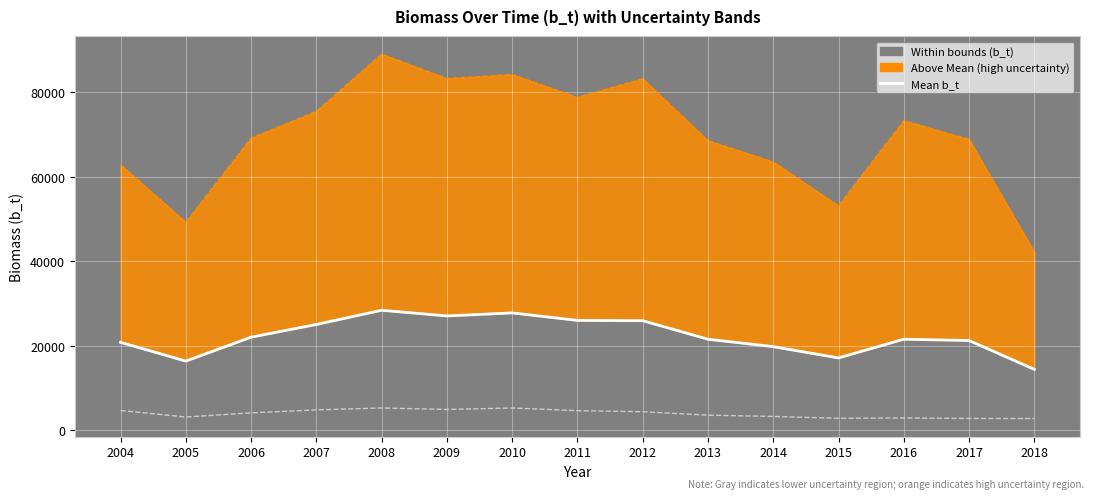

Is the value of Lower bound at 2007 greater than the value of Mean b_t at 2013?

No